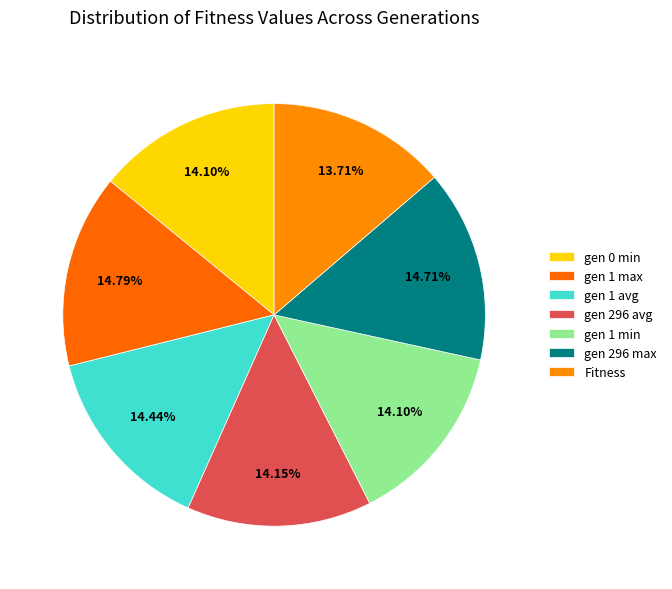

To the nearest percent, what portion does gen 1 max represent?

15%